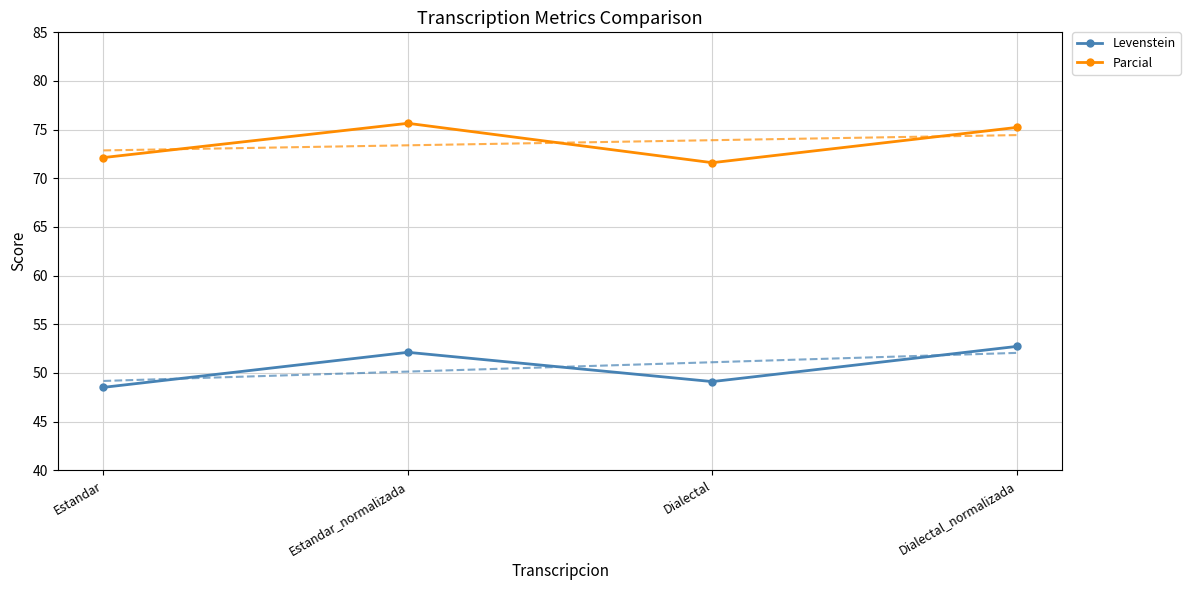

At which category is the sum across all series the highest?

Dialectal_normalizada